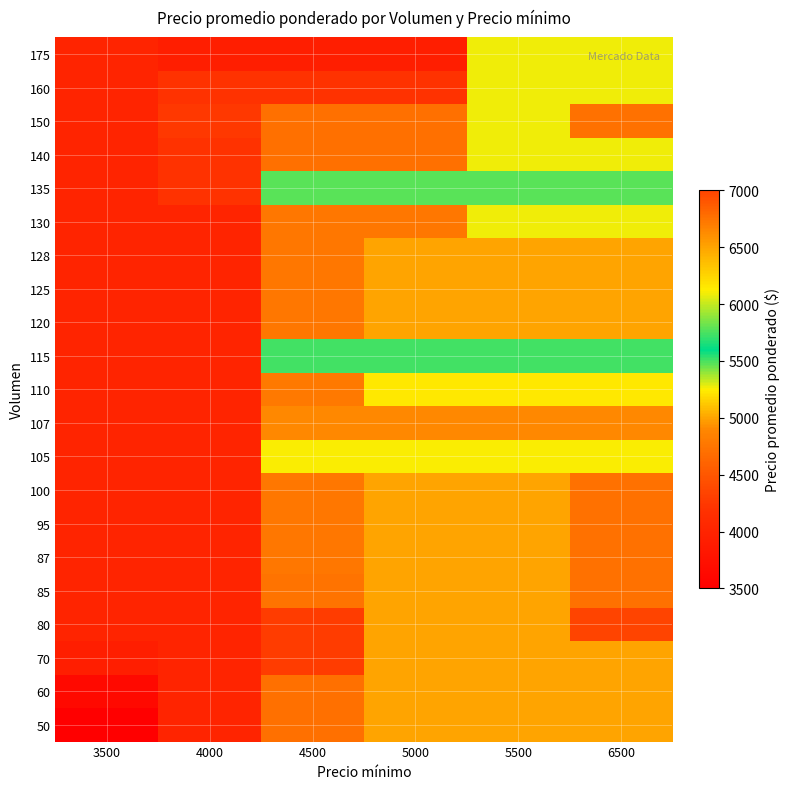

Reading left to right, list all the values displayed in this chart.

50: 3500=3500	4000=4000	4500=4714	5000=5000	5500=5000	6500=5000
60: 3500=3629	4000=4000	4500=4714	5000=5000	5500=5000	6500=5000
70: 3500=3914	4000=4000	4500=4286	5000=5000	5500=5000	6500=5000
80: 3500=4000	4000=4000	4500=4286	5000=5000	5500=5000	6500=7000
85: 3500=4000	4000=4000	4500=4735	5000=5000	5500=5000	6500=6759
87: 3500=4000	4000=4000	4500=4759	5000=5000	5500=5000	6500=6759
95: 3500=4000	4000=4000	4500=4759	5000=5000	5500=5000	6500=6759
100: 3500=4000	4000=4000	4500=4760	5000=5000	5500=5000	6500=6759
105: 3500=4000	4000=4000	4500=5262	5000=5262	5500=5262	6500=5262
107: 3500=4000	4000=4000	4500=4907	5000=4907	5500=4907	6500=4907
110: 3500=4000	4000=4000	4500=4773	5000=5227	5500=5227	6500=5227
115: 3500=4000	4000=4000	4500=5739	5000=5739	5500=5739	6500=5739
120: 3500=4000	4000=4000	4500=4760	5000=5000	5500=5000	6500=5000
125: 3500=4000	4000=4000	4500=4760	5000=5000	5500=5000	6500=5000
128: 3500=4000	4000=4000	4500=4766	5000=5000	5500=5000	6500=5000
130: 3500=4000	4000=4000	4500=4769	5000=4769	5500=5267	6500=5267
135: 3500=4000	4000=4188	4500=5481	5000=5481	5500=5481	6500=5481
140: 3500=4000	4000=4188	4500=4714	5000=4714	5500=5267	6500=5267
150: 3500=4000	4000=4241	4500=4714	5000=4714	5500=5267	6500=6767
160: 3500=4000	4000=4188	4500=4188	5000=4188	5500=5267	6500=5267
175: 3500=4000	4000=3914	4500=3914	5000=3914	5500=5267	6500=5267